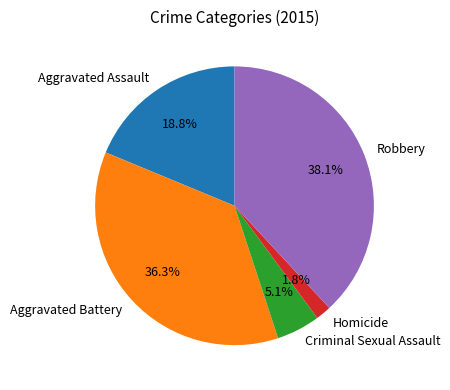

Is it true that Criminal Sexual Assault is 5% of the pie?

True